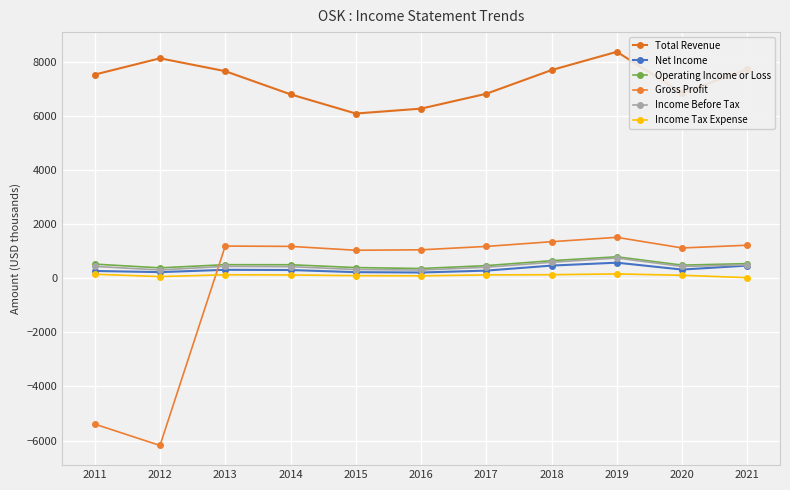

What is the value of the Income Tax Expense point at the 2nd from the left?

65.2